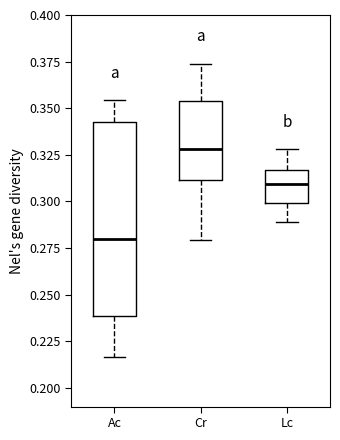

Reading left to right, read every box against the y-axis: the position of its median line, the range the box covers, and the ends of its whiskers. The values are not printed on the chart, so give them approximately, as read against the axis.

Ac: median 0.280, box 0.240 to 0.340, whiskers 0.215 to 0.355
Cr: median 0.330, box 0.310 to 0.355, whiskers 0.280 to 0.375
Lc: median 0.310, box 0.300 to 0.315, whiskers 0.290 to 0.330